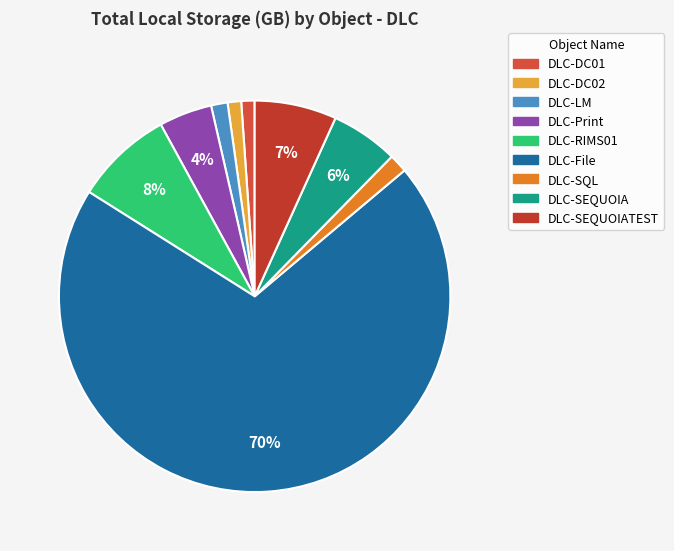

Rank the categories by value from highest to lowest.

DLC-File, DLC-RIMS01, DLC-SEQUOIATEST, DLC-SEQUOIA, DLC-Print, DLC-SQL, DLC-LM, DLC-DC02, DLC-DC01